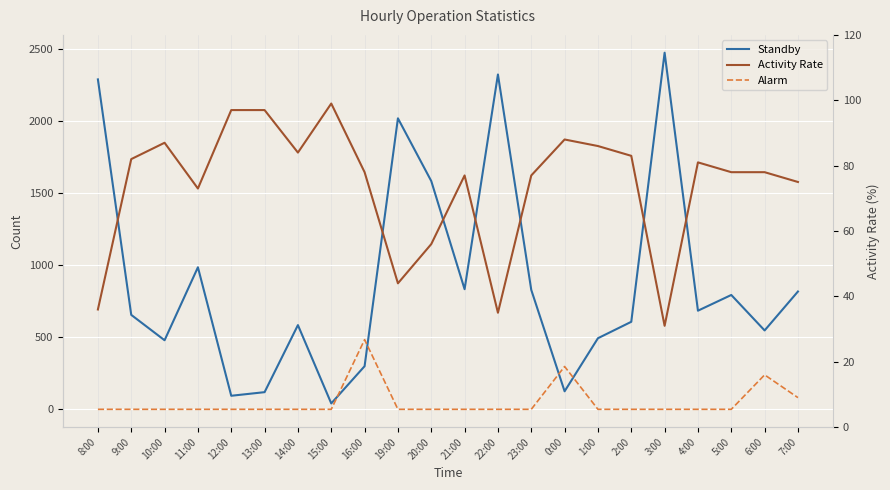

What is the value of the Standby point at the 16th from the left?

493